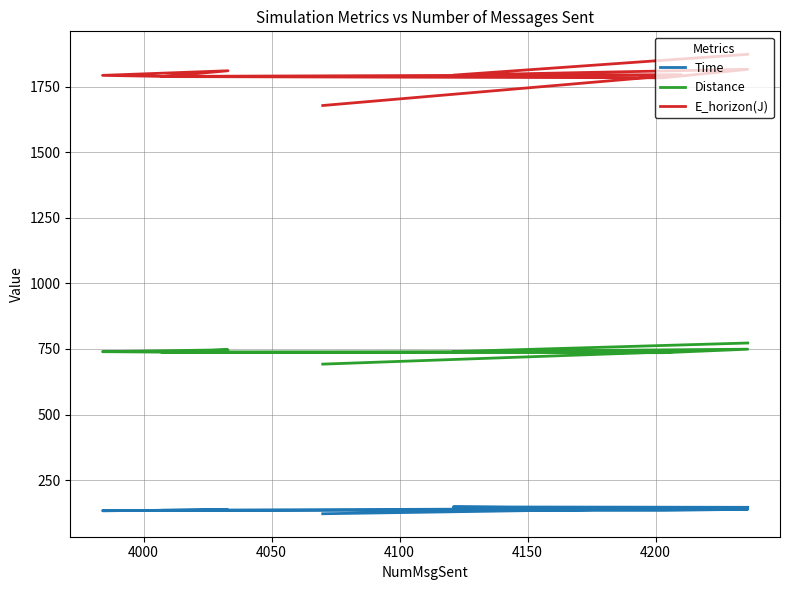

Is the value of E_horizon(J) at 4250 greater than the value of Time at 8?

Yes